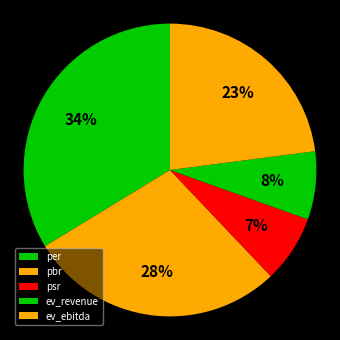

True or false: ev_revenue accounts for 8% of the total.

True